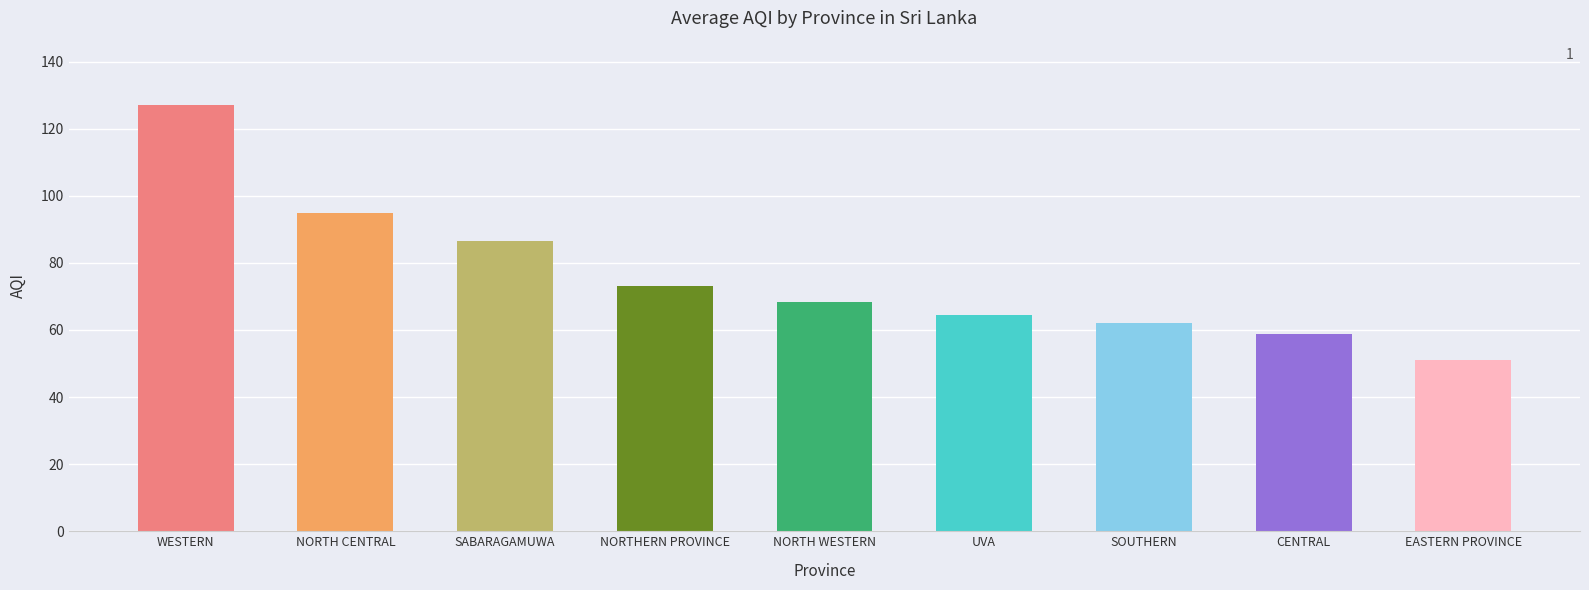

At which label does the data first exceed 68?

WESTERN